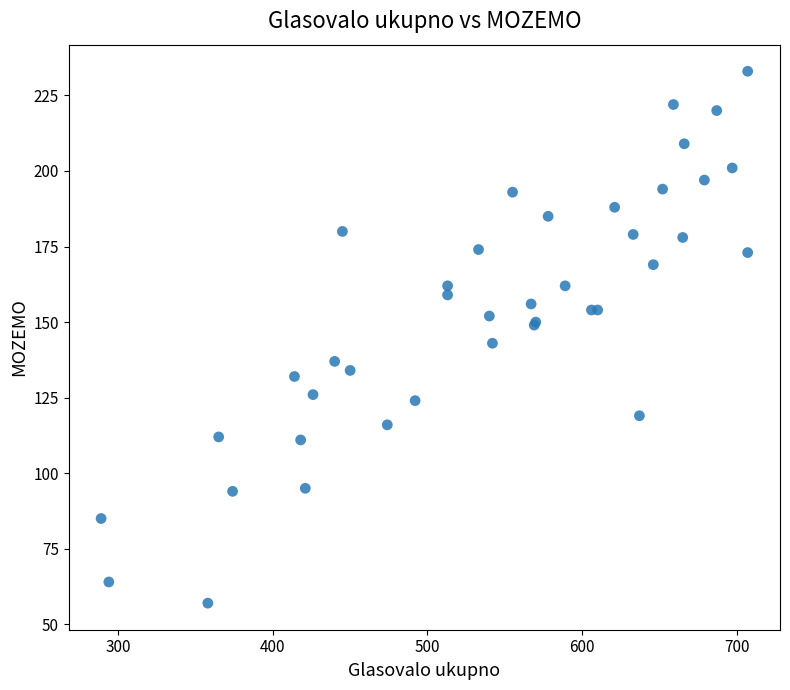

What Y value in the scatter plot is closest to 145?

143